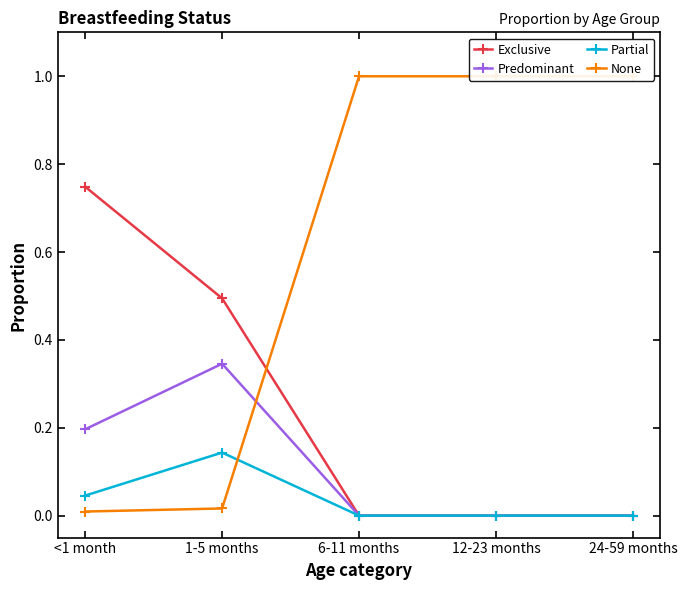

True or false: Partial and None intersect in this chart.

True